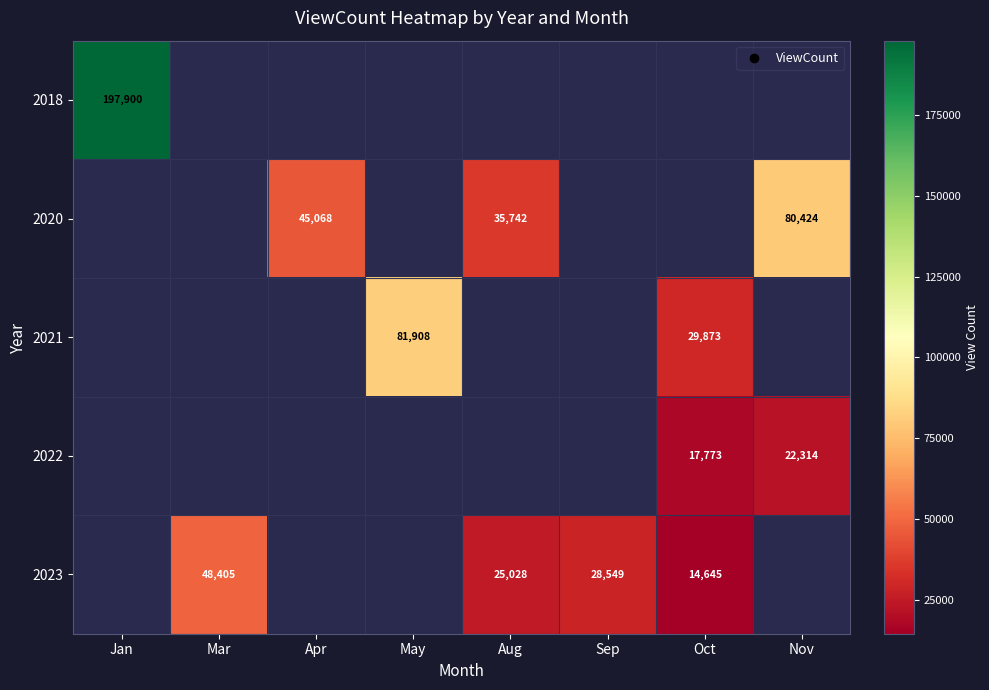

What is the minimum value for 2018?

197900.0